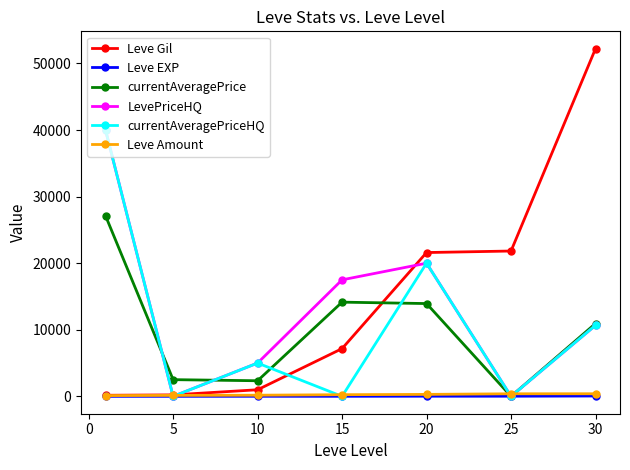

How many interior local peaks does the LevePriceHQ series have?

1